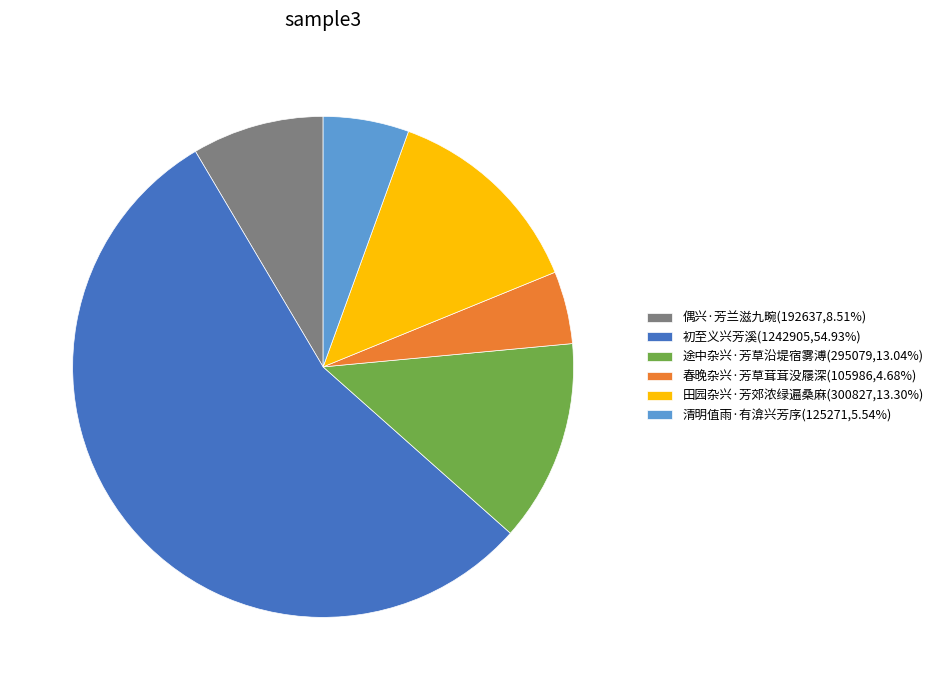

Is there a majority slice in this chart?

Yes